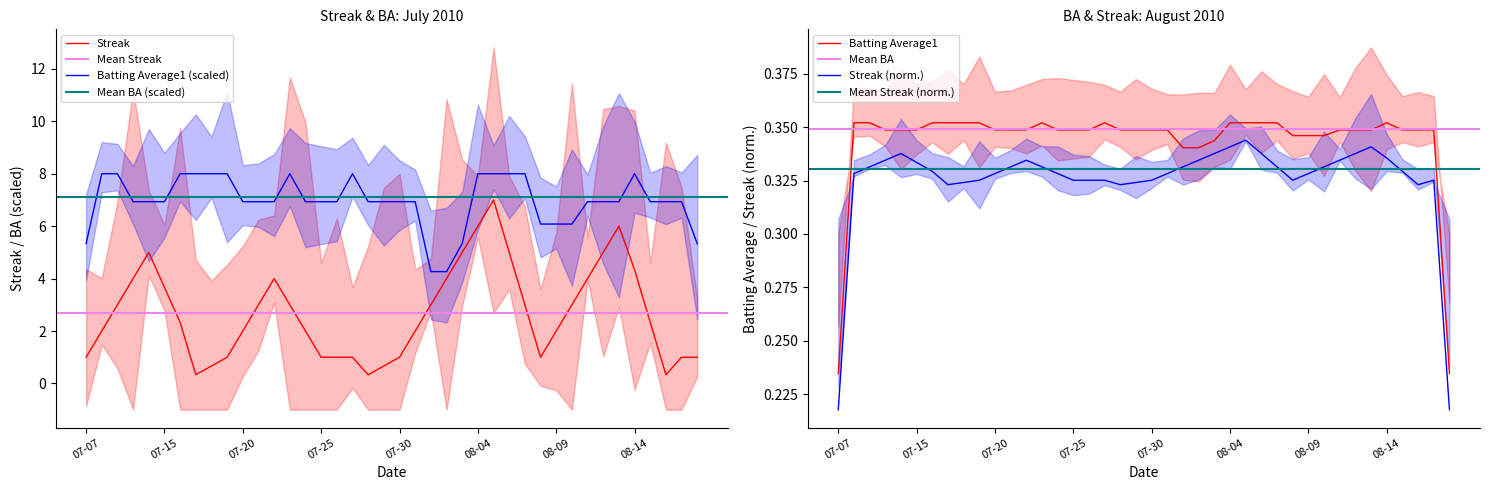

What is the highest value of the Batting Average1 (scaled) series?

8.0